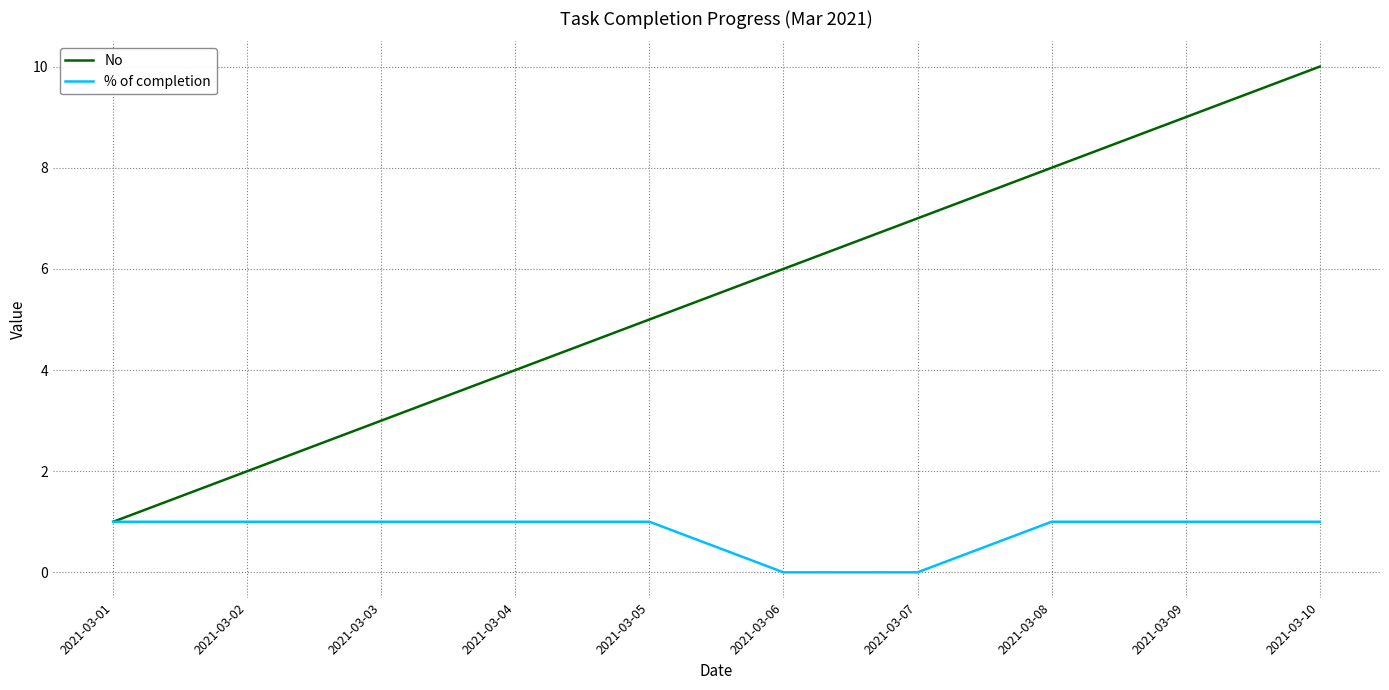

What are all the series names shown in the legend?

No, % of completion